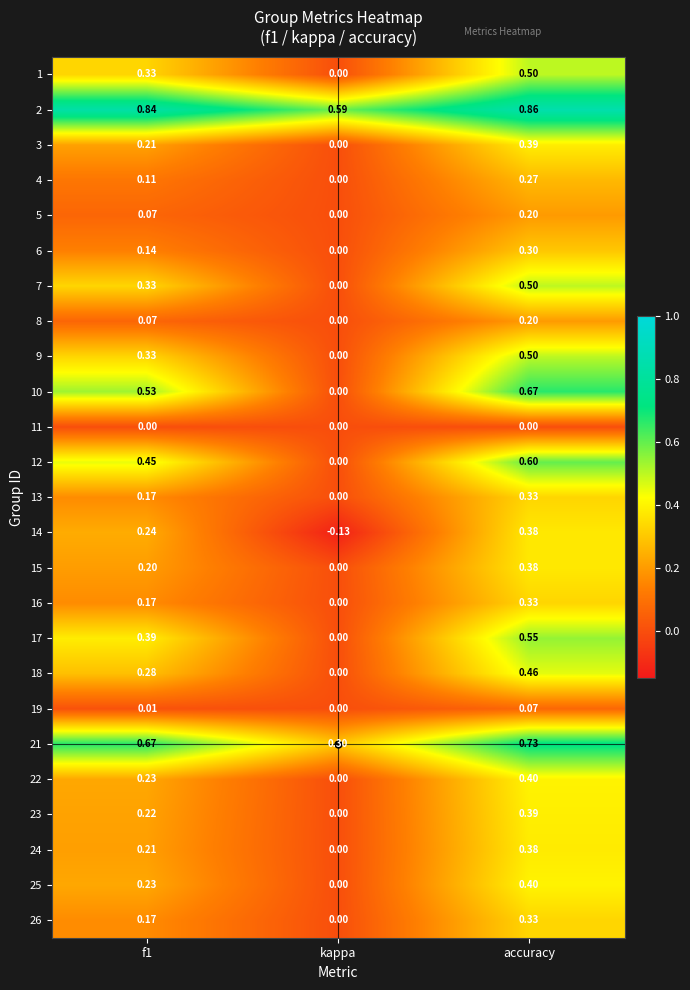

At which category is the sum across all series the highest?

accuracy